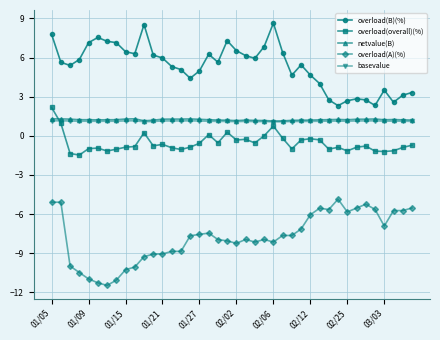

What are all the series names shown in the legend?

overload(B)(%), overload(overall)(%), netvalue(B), overload(A)(%), basevalue